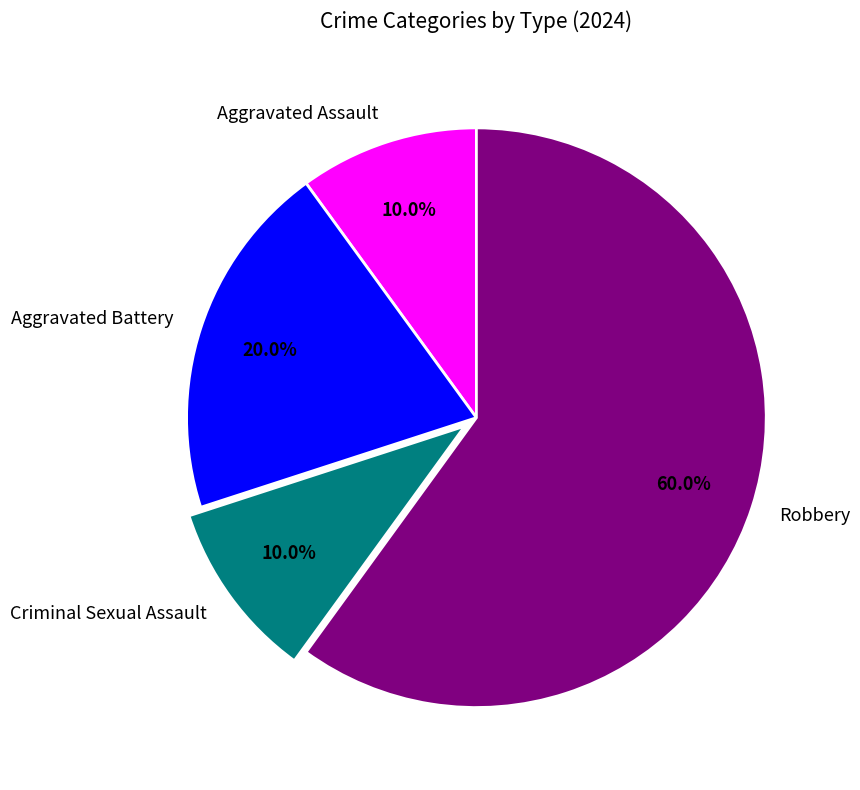

The Aggravated Assault slice represents 10% of the pie. True or false?

True